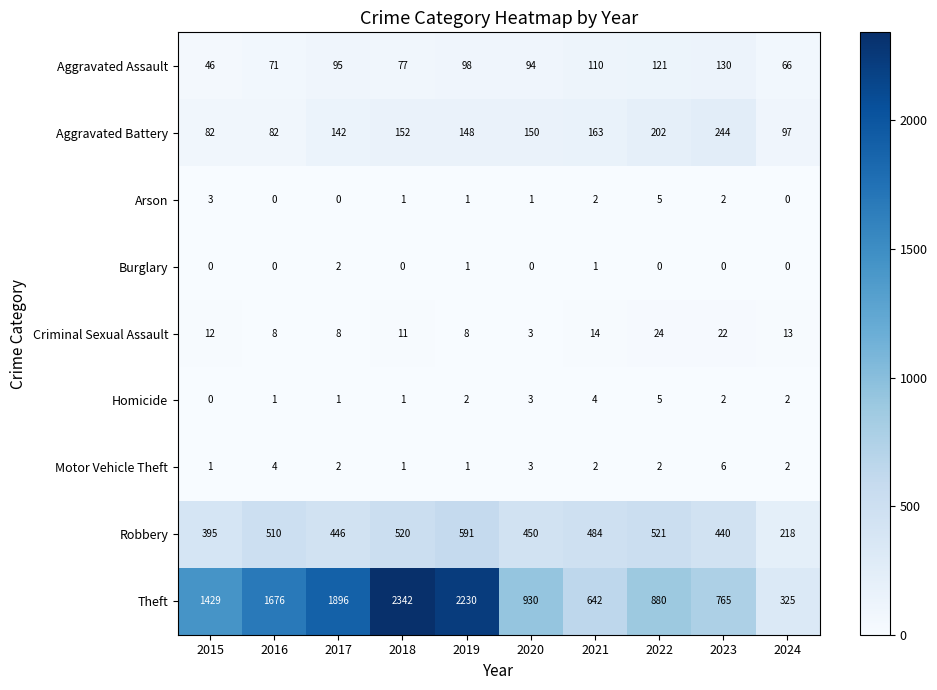

What is the total value across all series at 2019?

3080